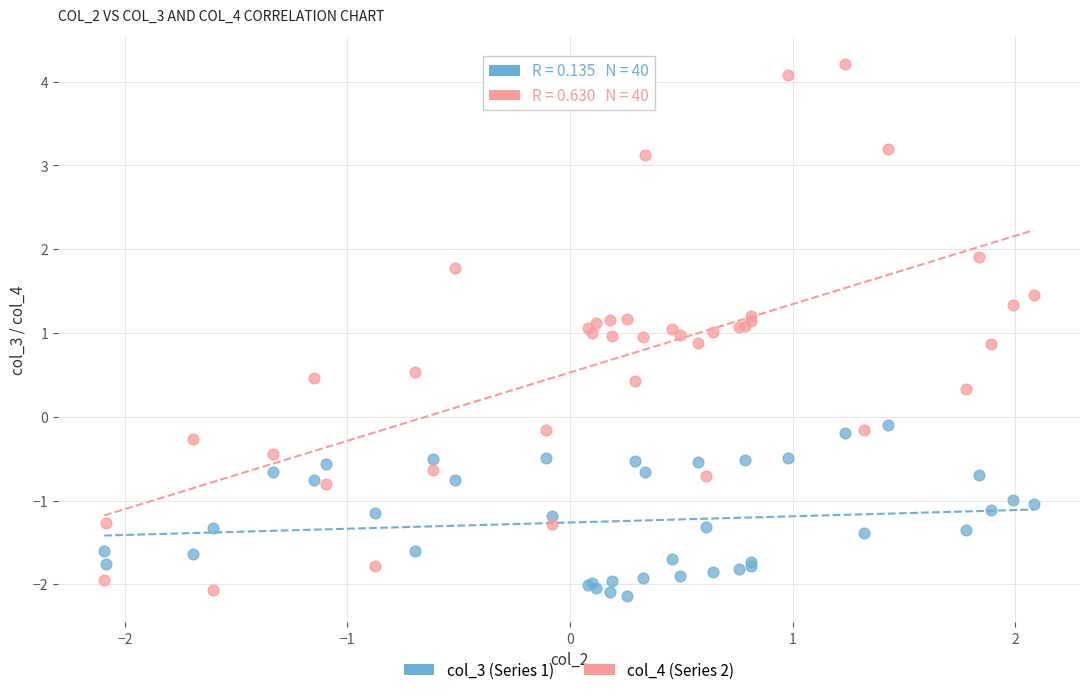

Which series reaches the maximum Y coordinate?

col_4 (Series 2)